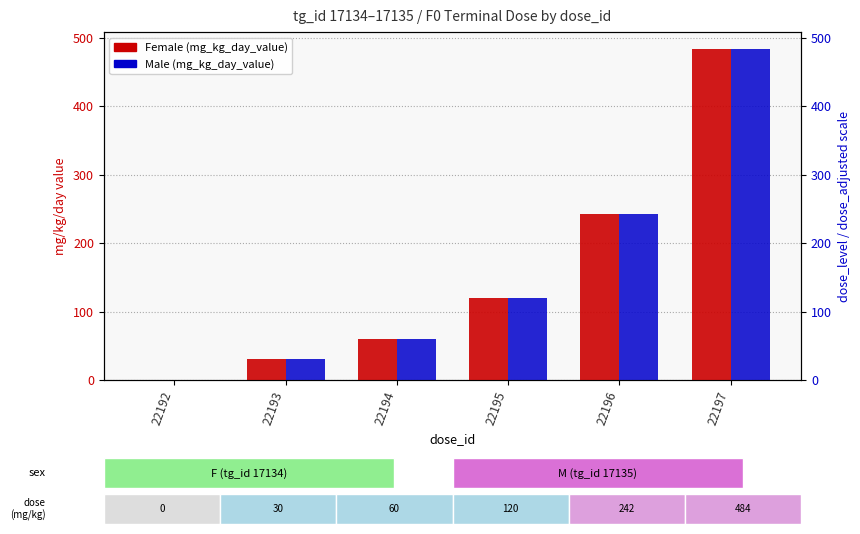

Reading left to right, extract all data points from this chart.

Female (mg_kg_day_value): 0	30	60	120	242	484
Male (mg_kg_day_value): 0	30	60	120	242	484